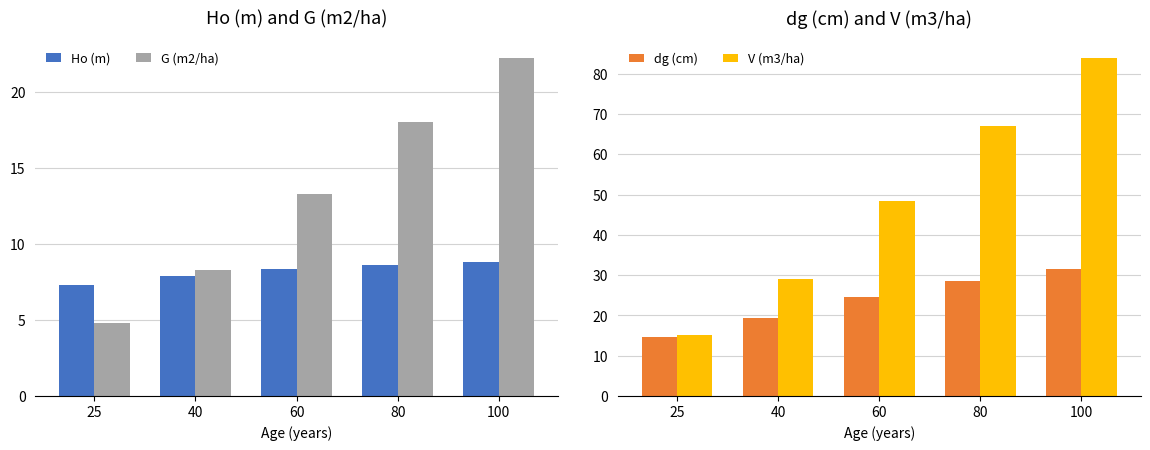

Reading left to right, list all the values displayed in this chart.

Ho (m): 25=7.3	40=7.9	60=8.4	80=8.6	100=8.8
G (m2/ha): 25=4.8	40=8.3	60=13.3	80=18.0	100=22.3
dg (cm): 25=14.7	40=19.3	60=24.5	80=28.5	100=31.7
V (m3/ha): 25=15.1	40=29.0	60=48.5	80=67.1	100=84.0